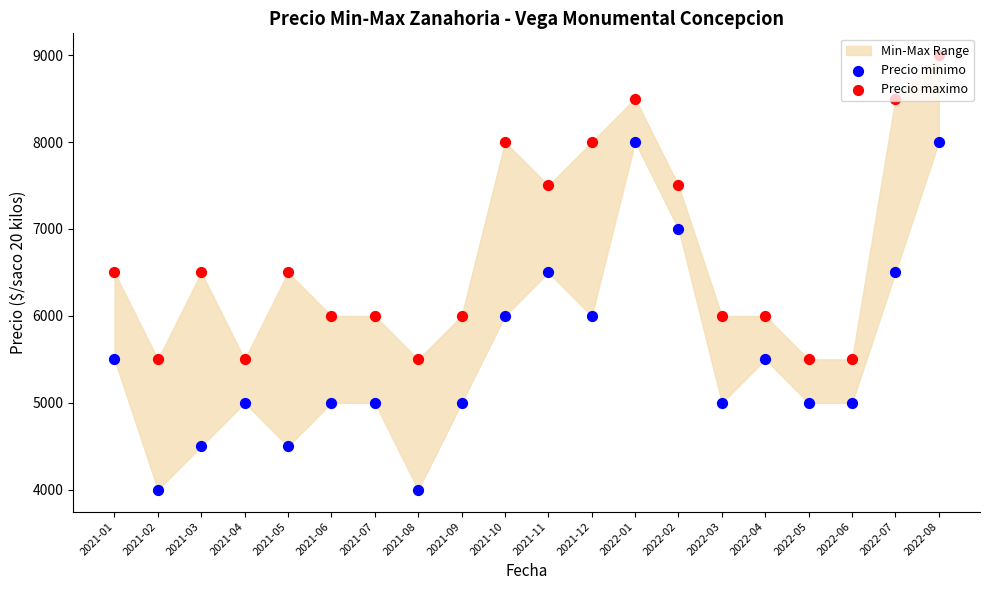

Which series reaches the minimum Y coordinate?

Precio minimo